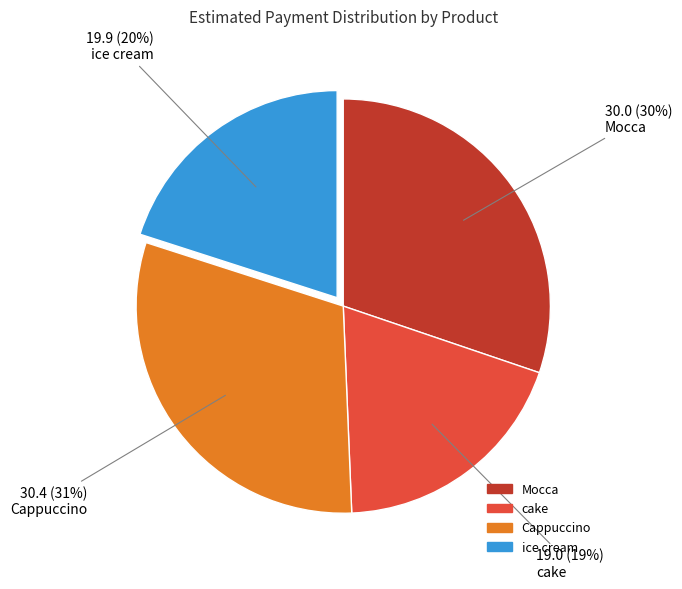

Count the number of slices in the pie.

4